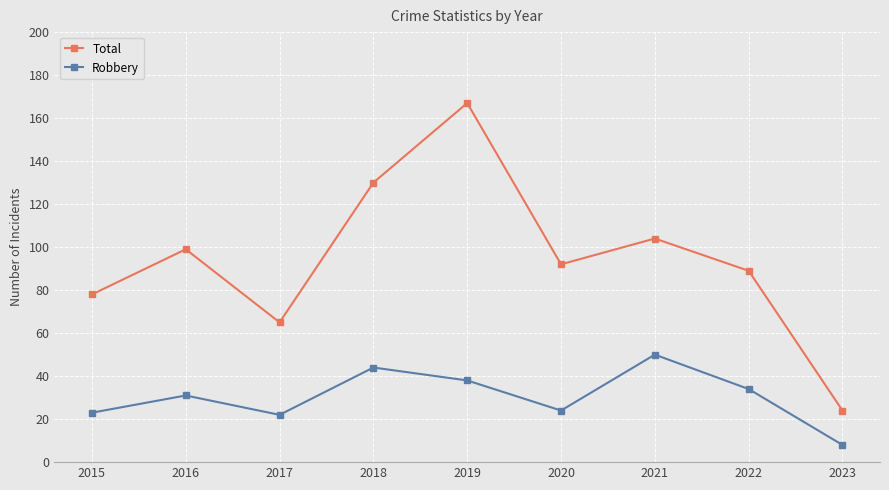

True or false: Total and Robbery intersect in this chart.

False